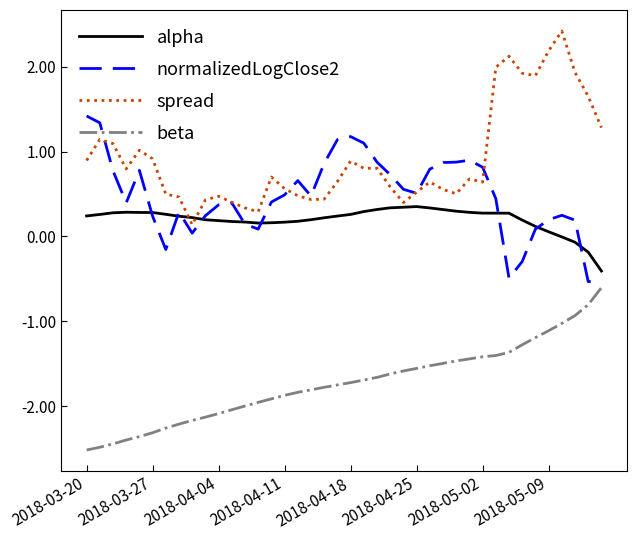

Which series has the largest range (max minus min)?

spread